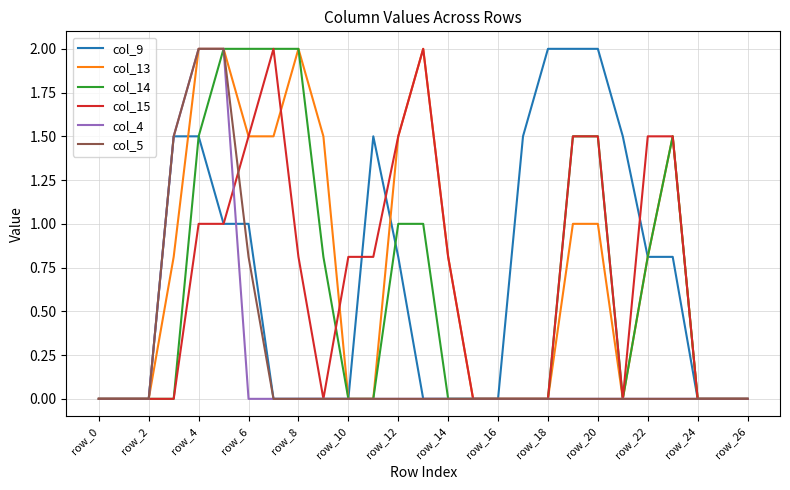

What is the greatest value displayed?

2.0